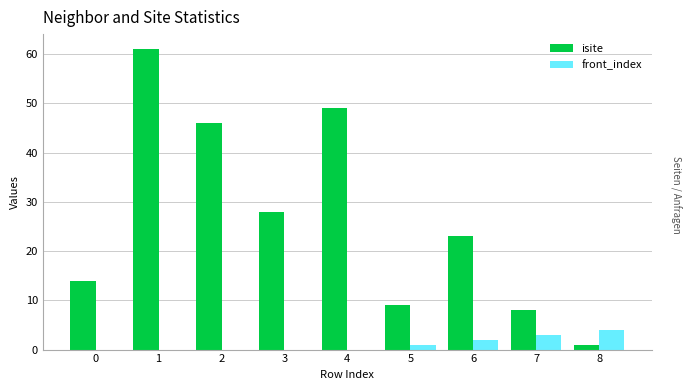

True or false: front_index has a value of 0 at 3.

True